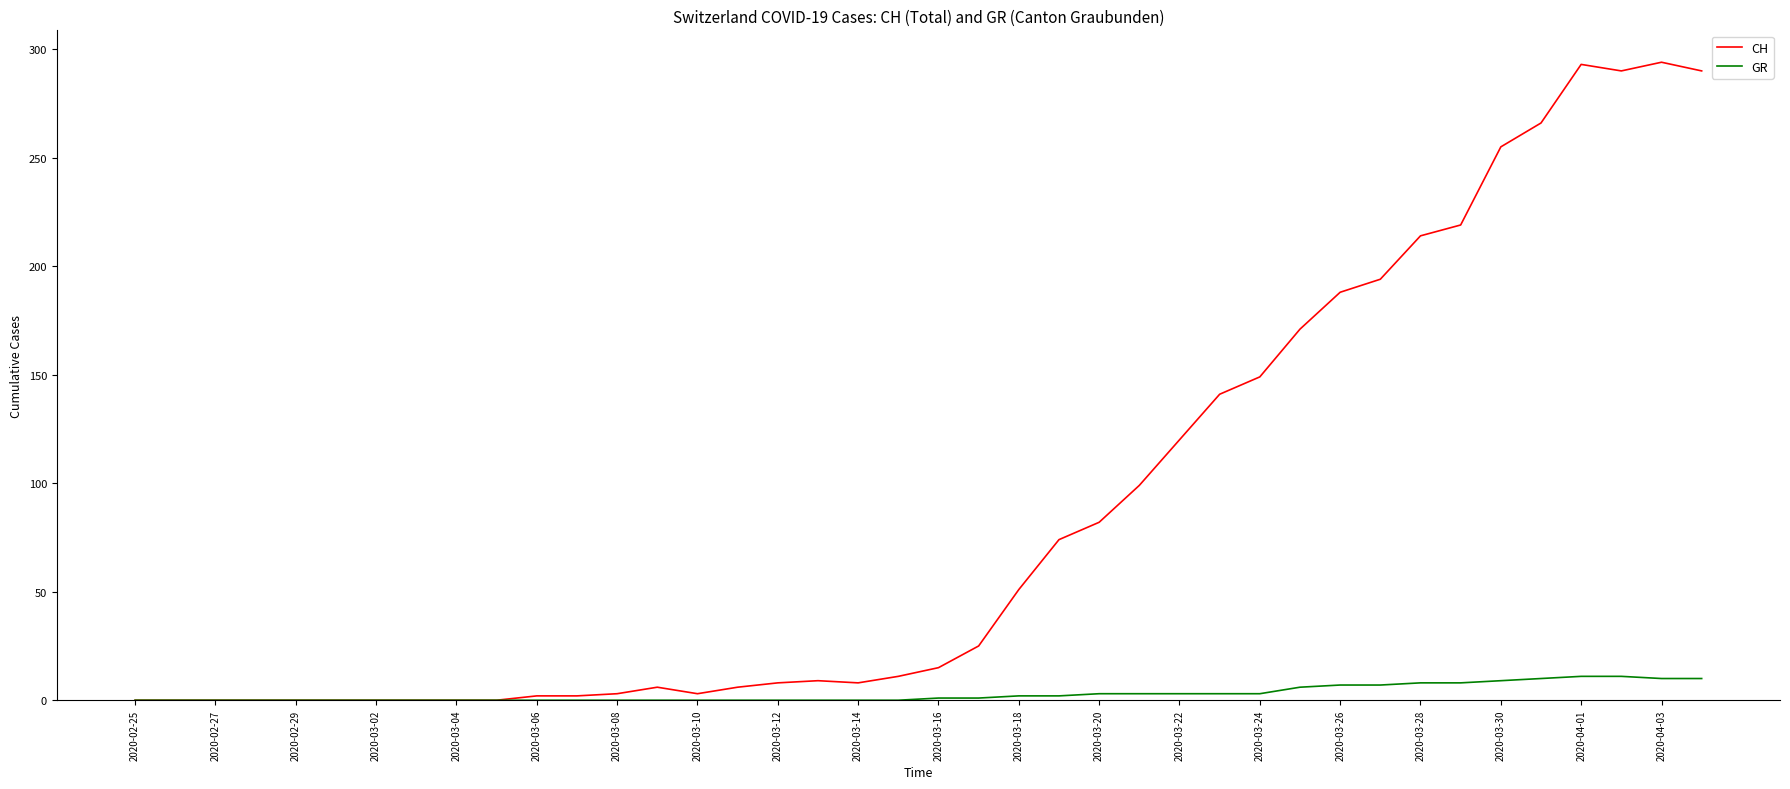

What is the maximum value for CH?

294